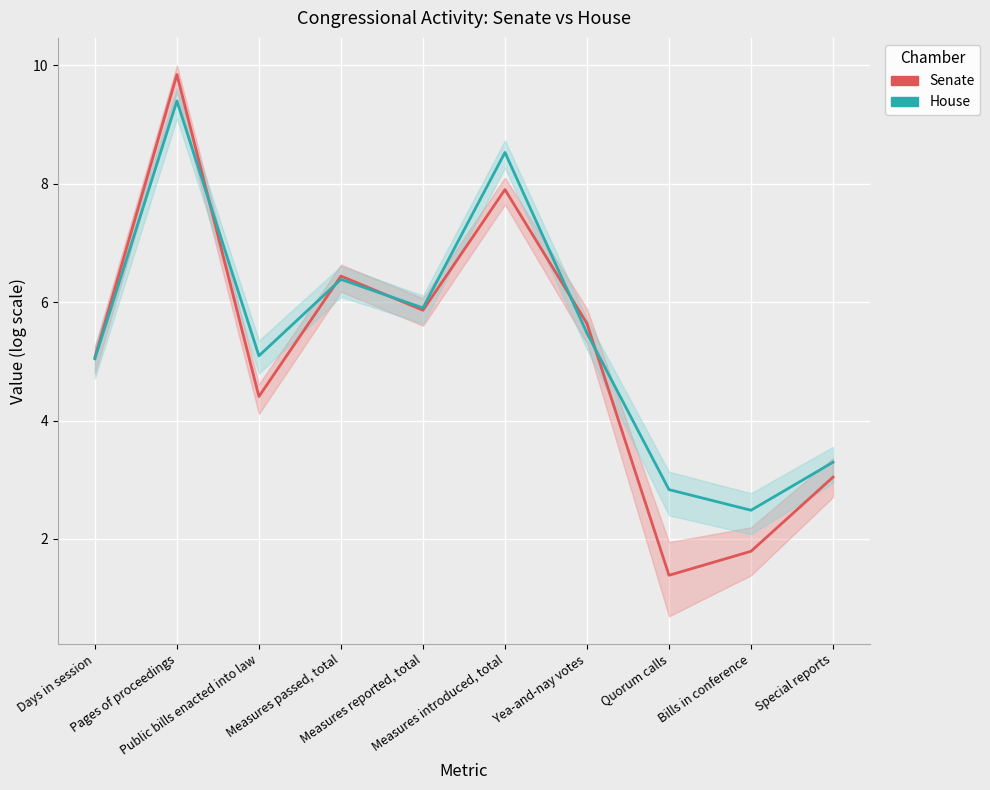

How many series are shown in this chart?

2